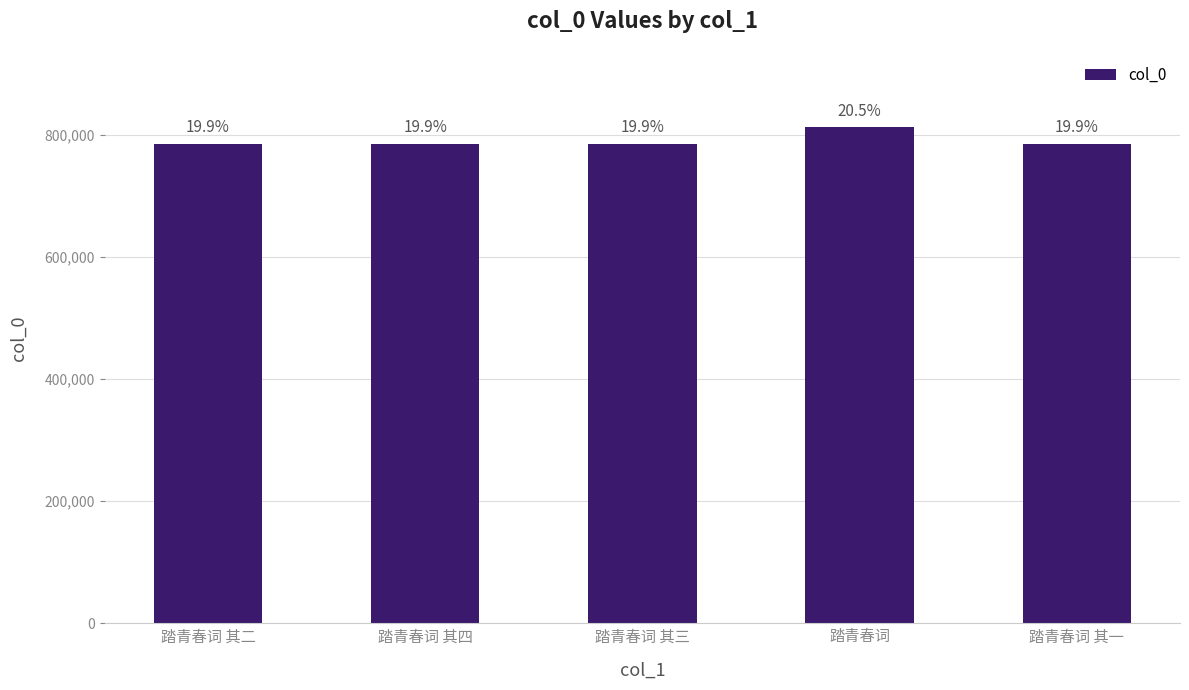

List the labels in order of value, smallest first.

踏青春词 其一, 踏青春词 其二, 踏青春词 其三, 踏青春词 其四, 踏青春词